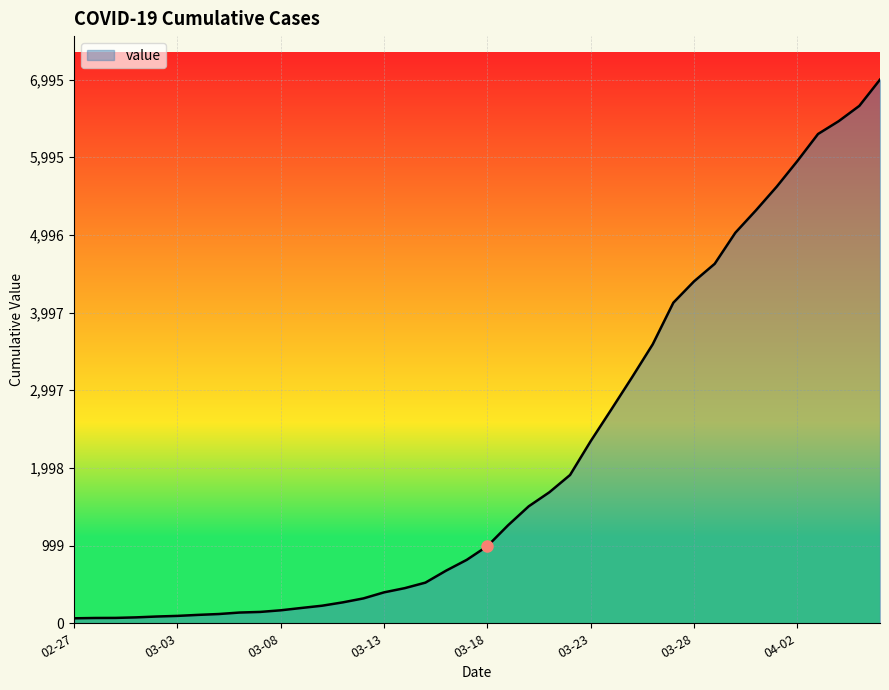

What is the difference between the maximum and minimum values?

6931